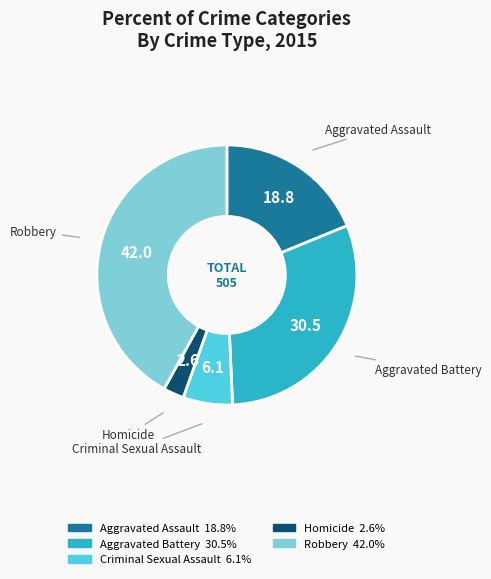

True or false: Criminal Sexual Assault accounts for 6% of the total.

True